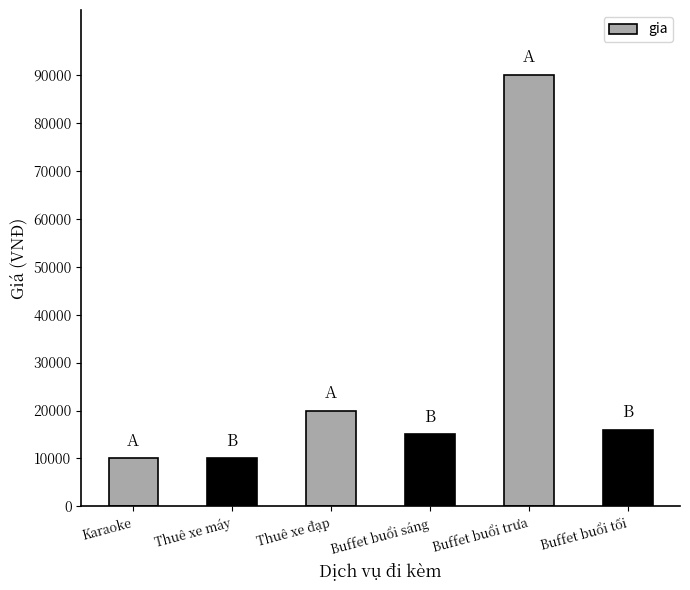

Between Buffet buổi trưa and Buffet buổi tối, which is larger?

Buffet buổi trưa